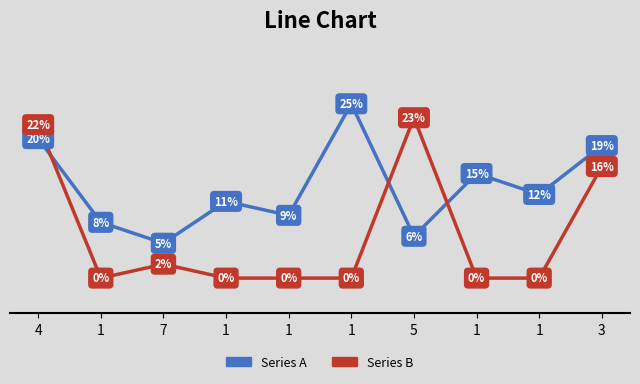

Rank the series by their maximum value, from highest to lowest.

Series A, Series B